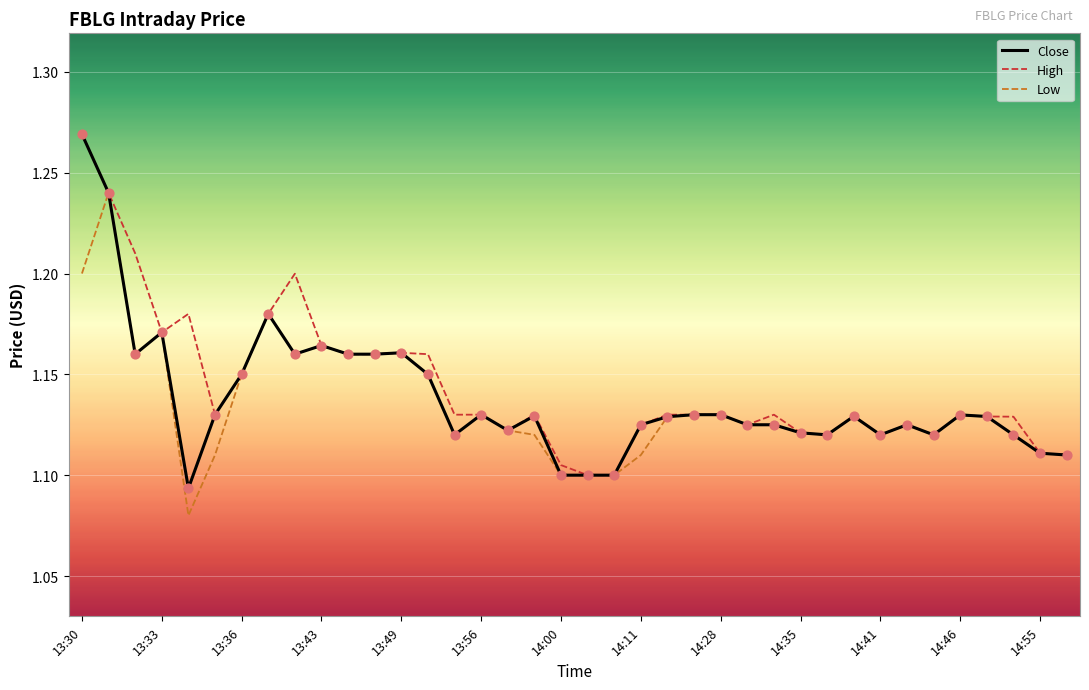

What are all the series names shown in the legend?

Close, High, Low